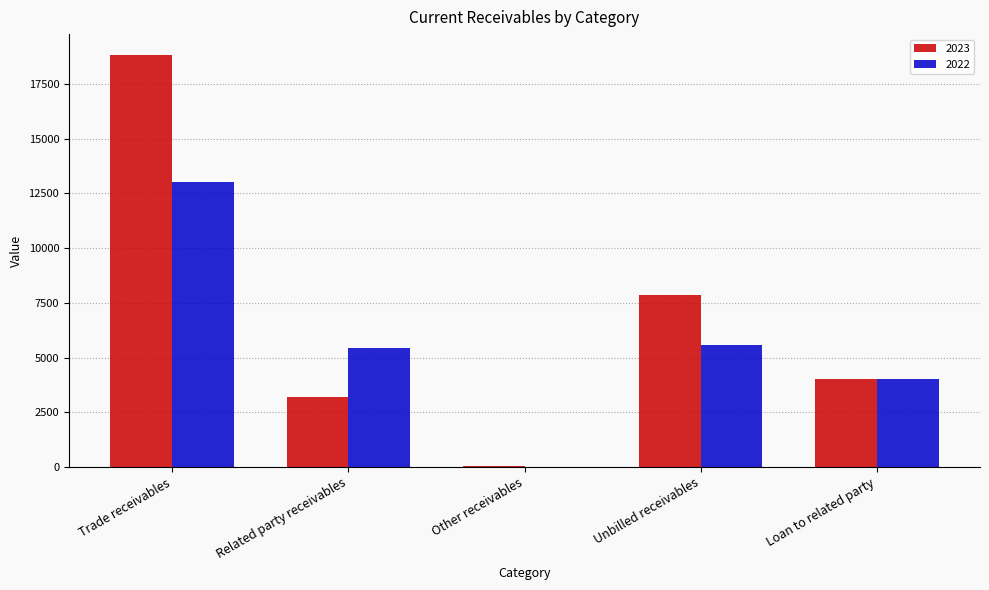

What is the sum of all 2023 values?

33933